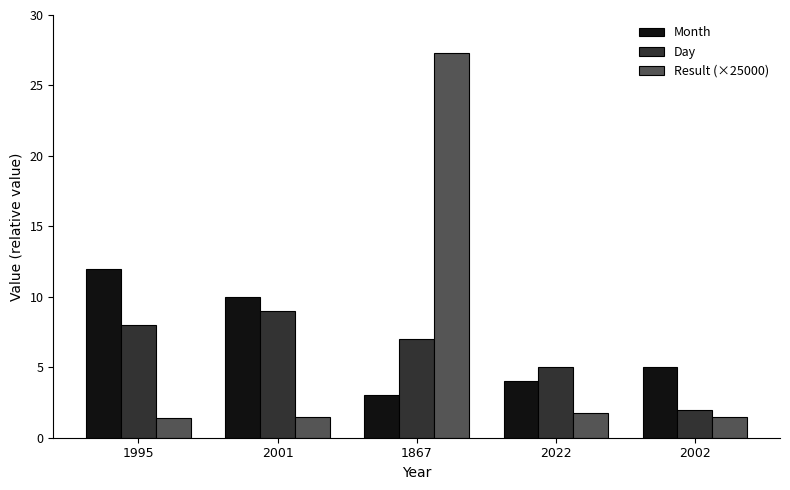

At which category is the sum across all series the highest?

1867